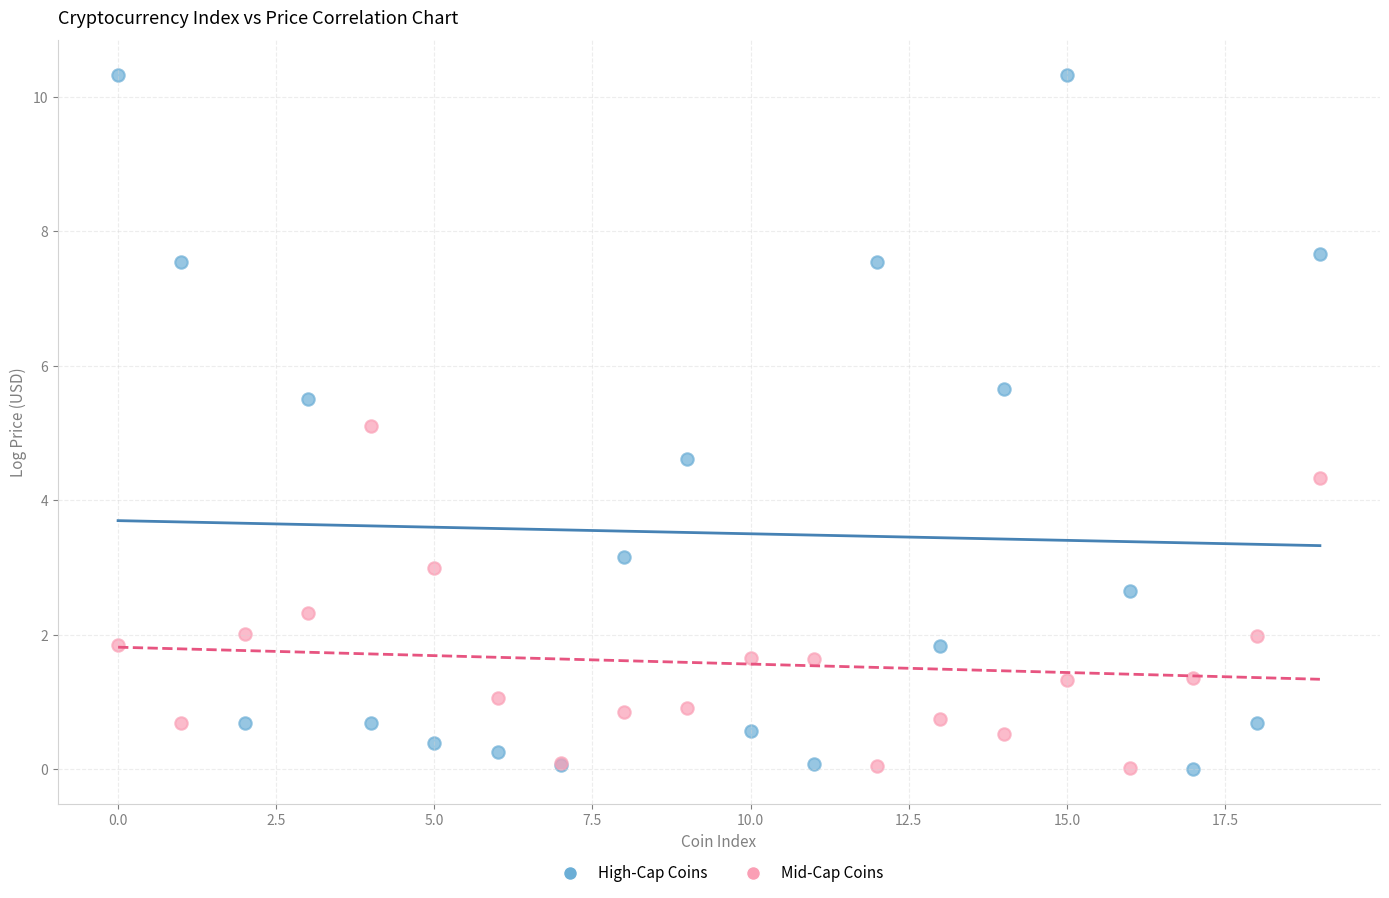

Which series has the widest spread of Y values?

High-Cap Coins